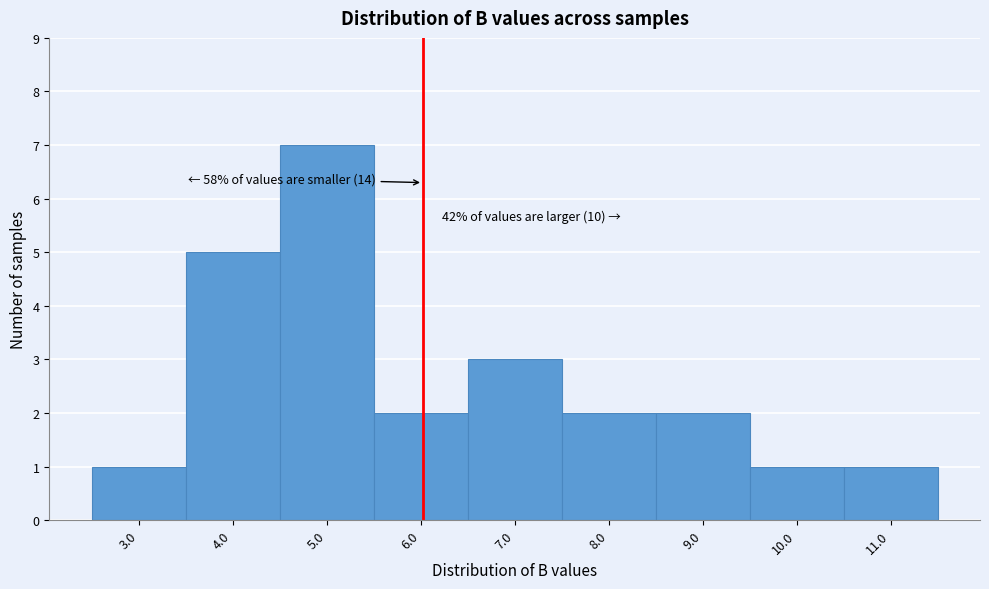

Reading left to right, transcribe all the data shown in this chart.

3.0=1	4.0=5	5.0=7	6.0=2	7.0=3	8.0=2	9.0=2	10.0=1	11.0=1